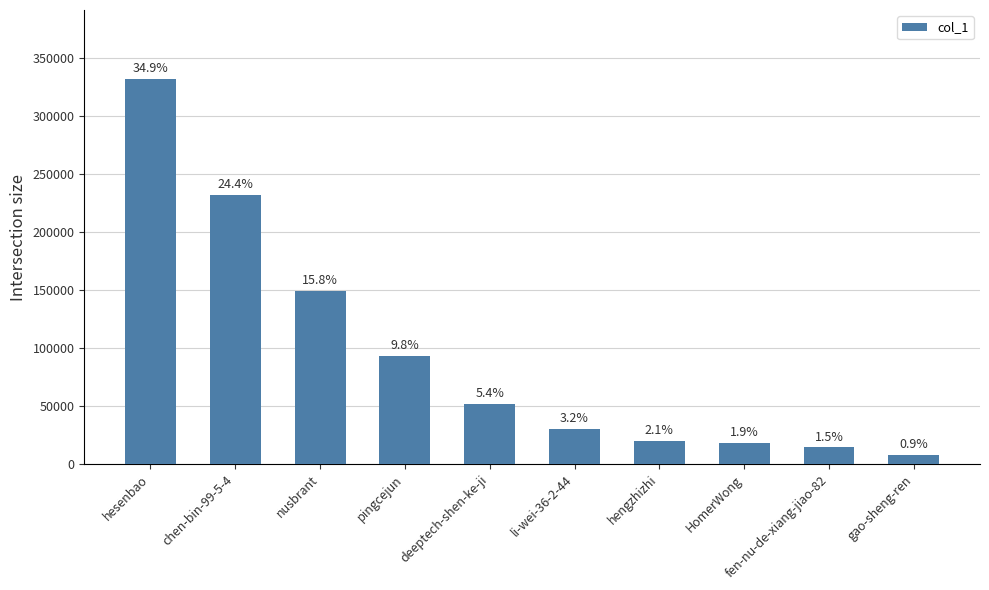

Are the bars horizontal?

No